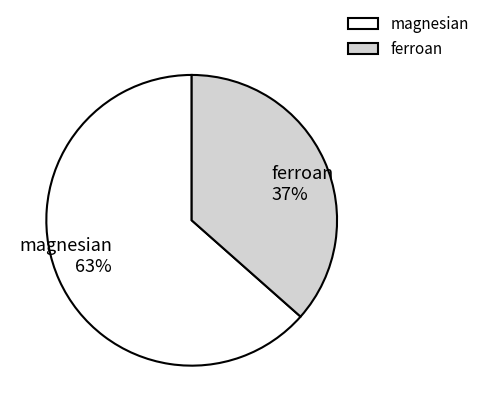

Combined, do ferroan and magnesian account for over 50%?

Yes